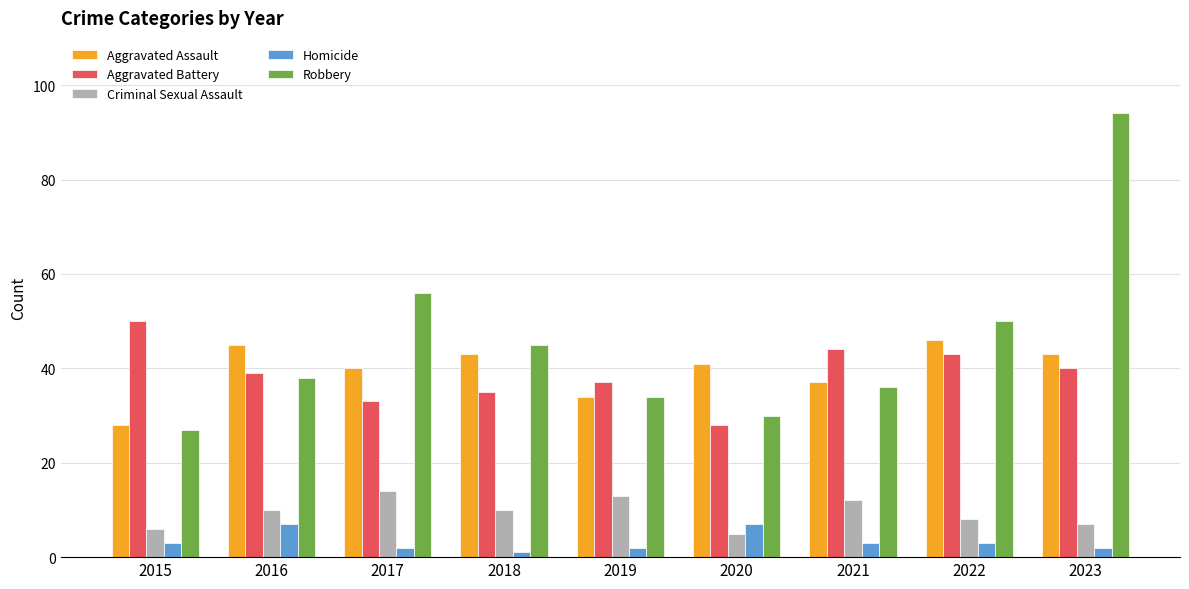

Rank the series at 2023 from lowest to highest value.

Homicide, Criminal Sexual Assault, Aggravated Battery, Aggravated Assault, Robbery